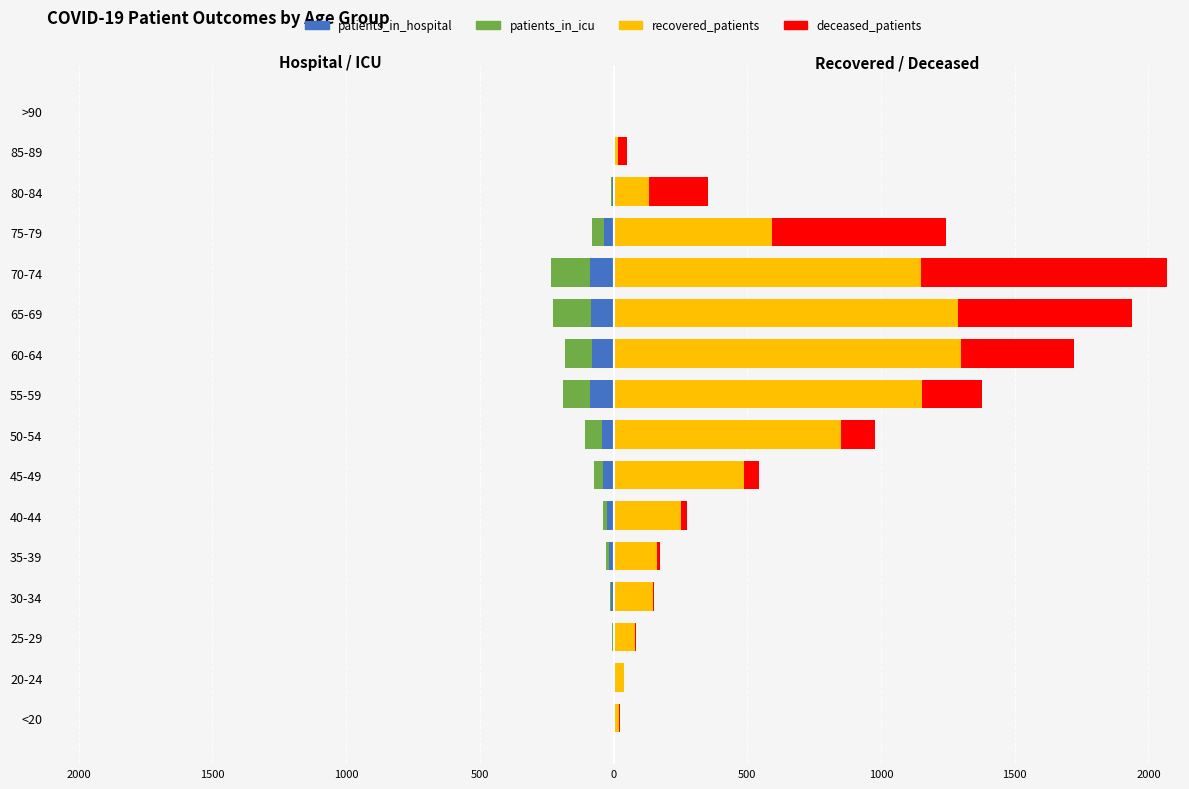

How many positive values does the deceased_patients series have?

15